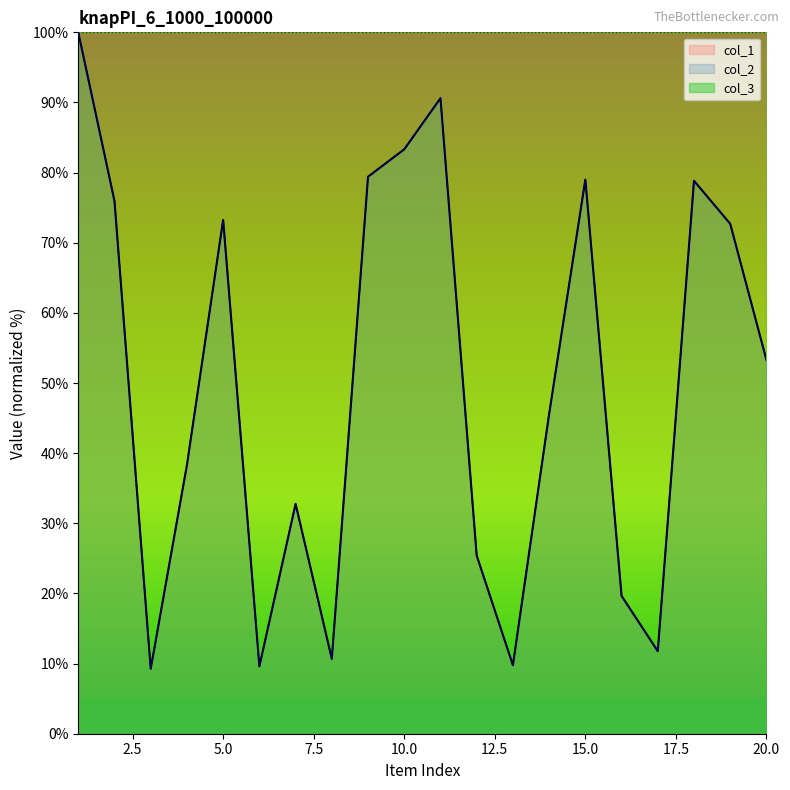

True or false: col_1 and col_2 cross at least once.

False